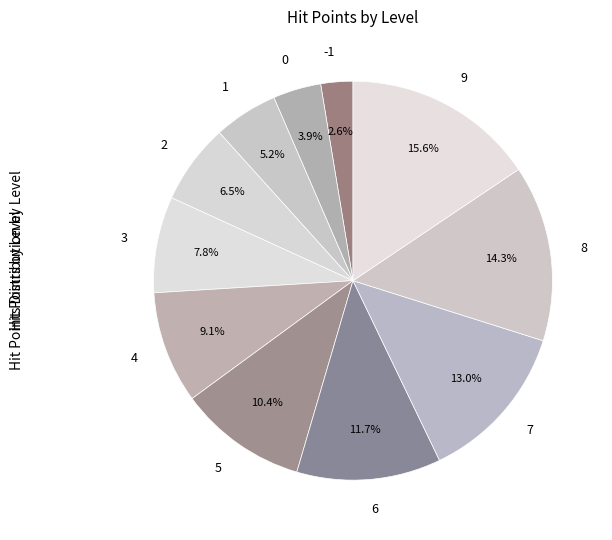

Rank the categories by value from highest to lowest.

9, 8, 7, 6, 5, 4, 3, 2, 1, 0, -1